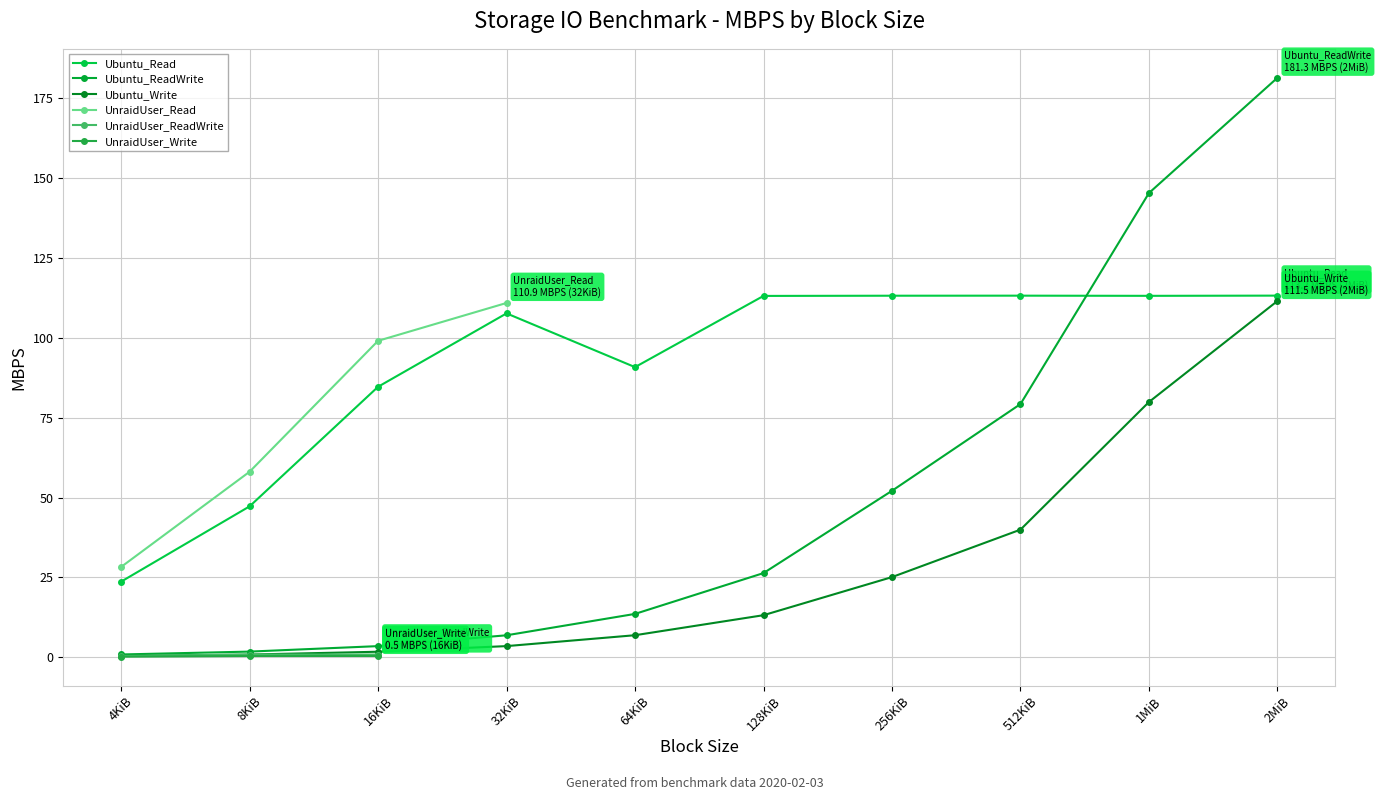

Which label corresponds to the smallest value in the chart?

4KiB